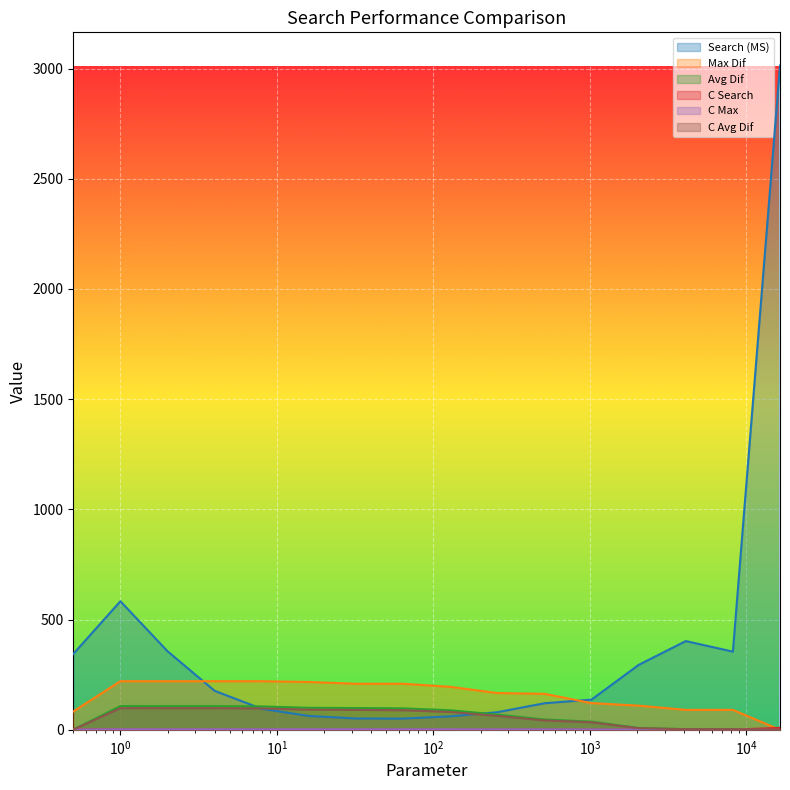

True or false: C Avg Dif and C Max intersect in this chart.

False